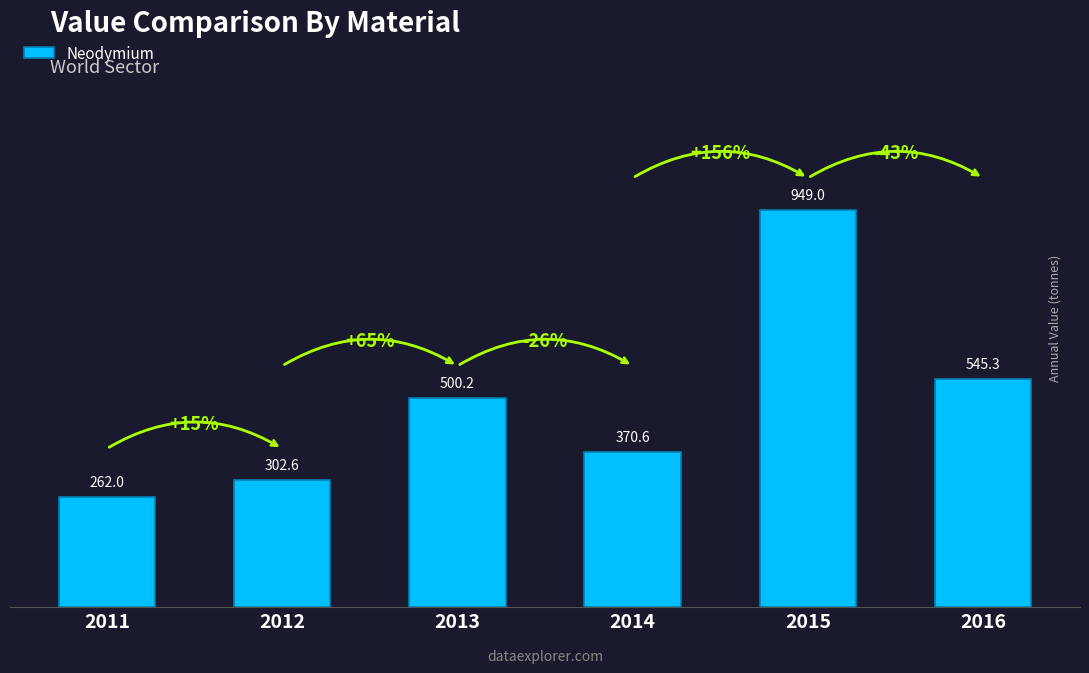

What is the minimum value shown in the chart?

262.0